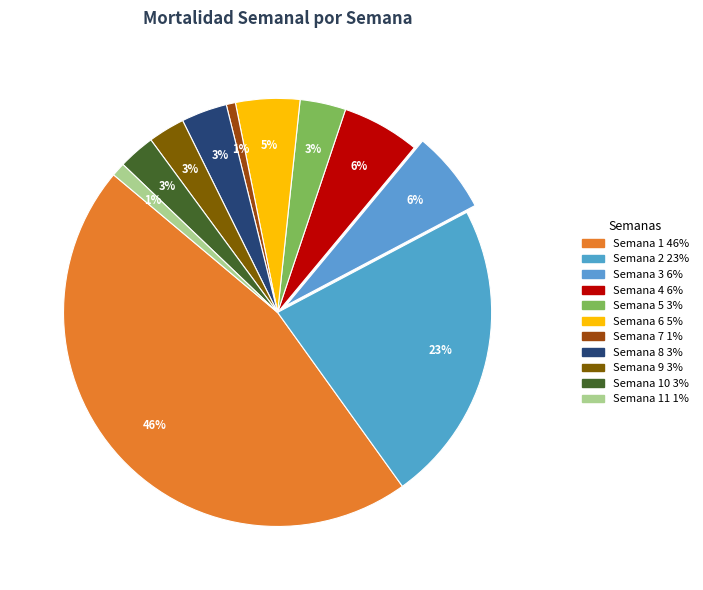

Rank the categories by value from highest to lowest.

Semana 1, Semana 2, Semana 3, Semana 4, Semana 6, Semana 5, Semana 8, Semana 9, Semana 10, Semana 11, Semana 7